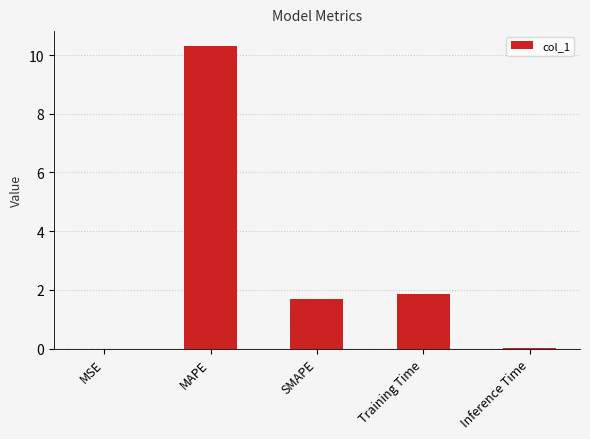

What is the sum of the values at MSE and Training Time?

1.9